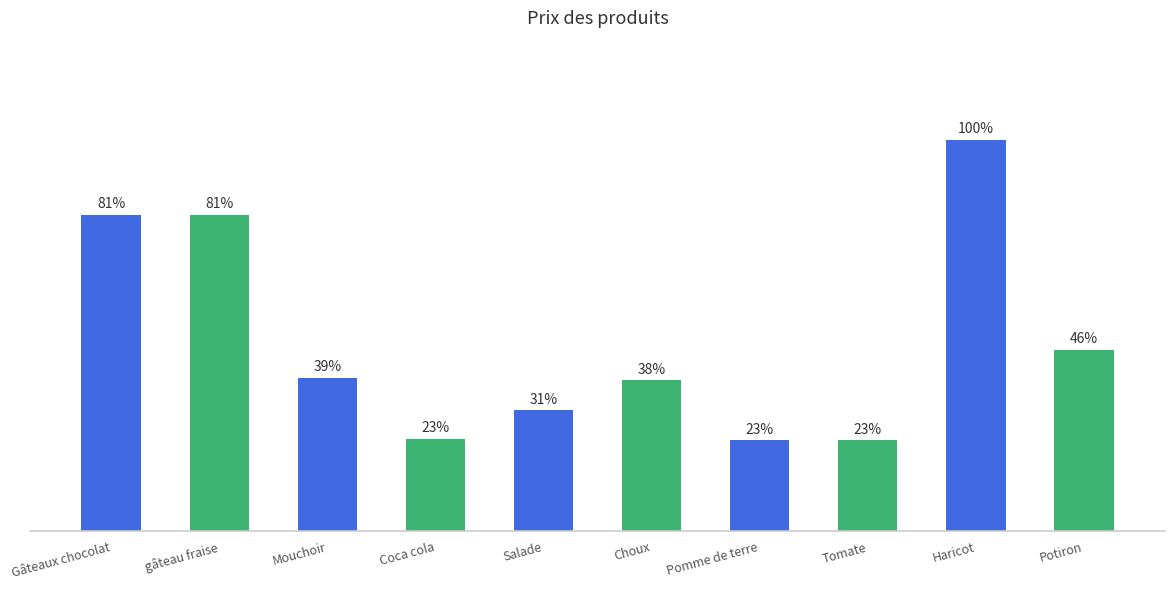

What is the label of the 8th bar from the left?

Tomate